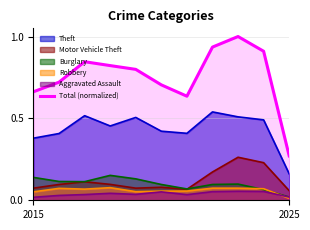

Where is Theft nearest to the value 0?

2025